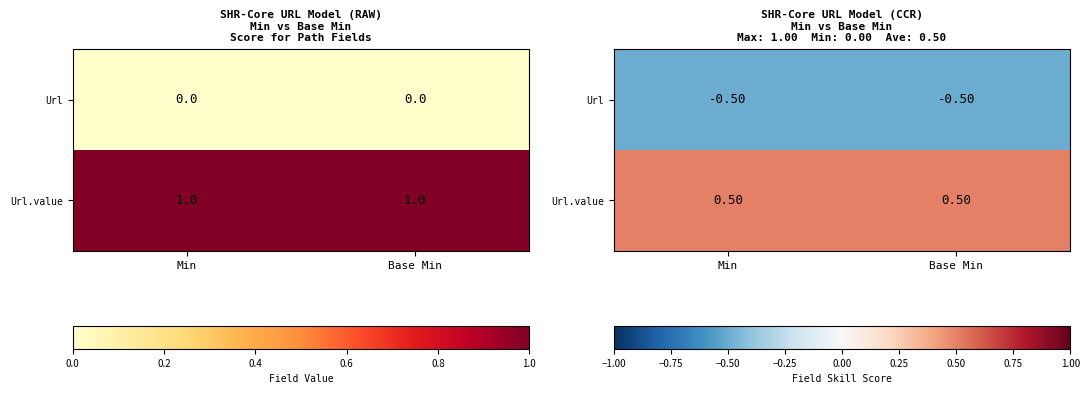

The Url.value series shows 0.7 at Base Min. True or false?

False